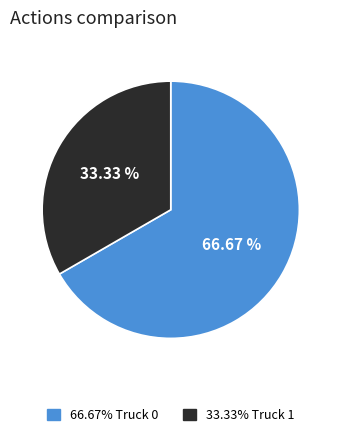

How many segments does this pie chart have?

2